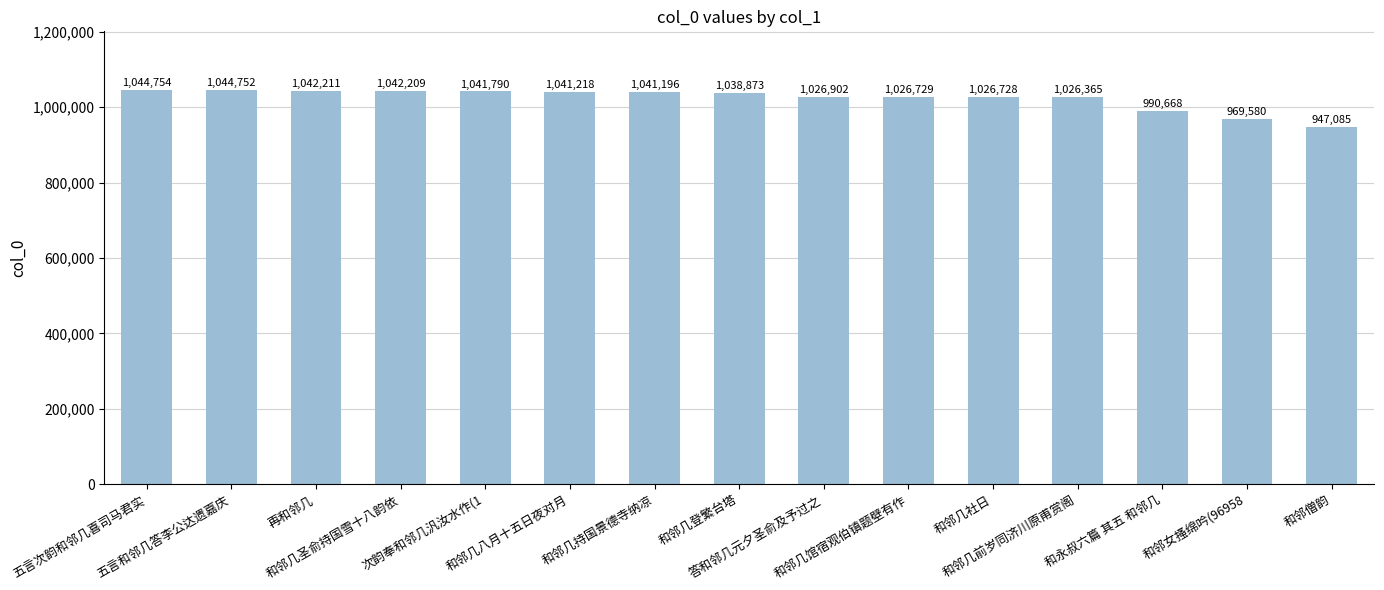

The value at 和邻几八月十五日夜对月 is 1041218. True or false?

True